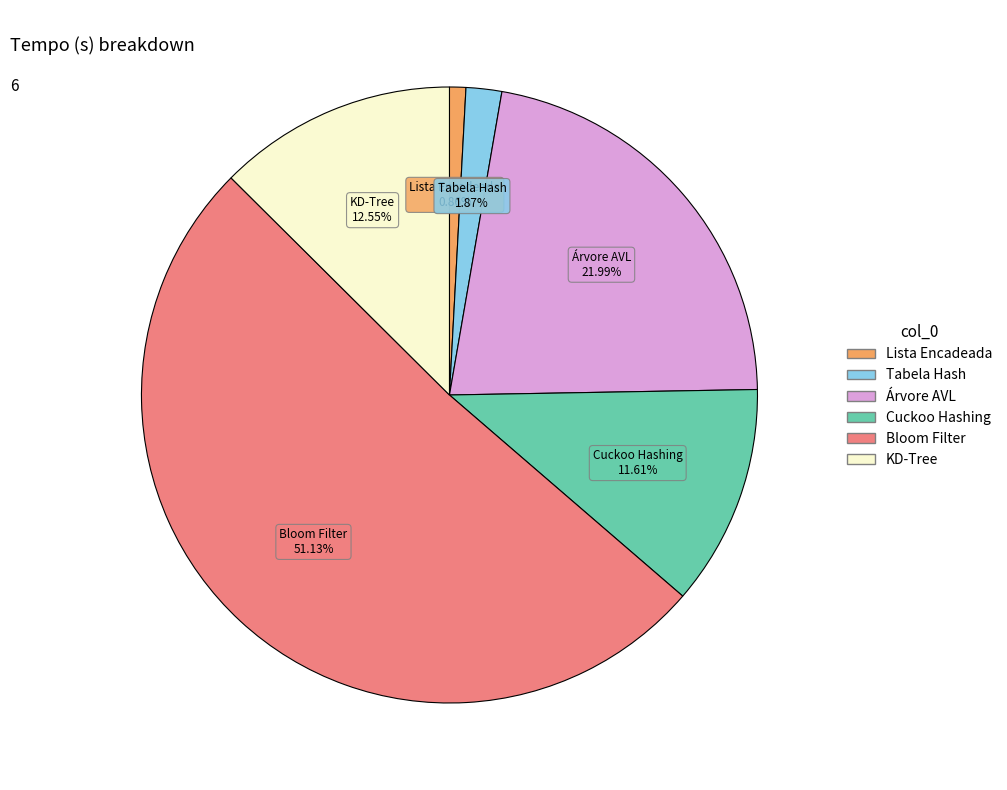

Is the sum of Tabela Hash and Cuckoo Hashing greater than half?

No